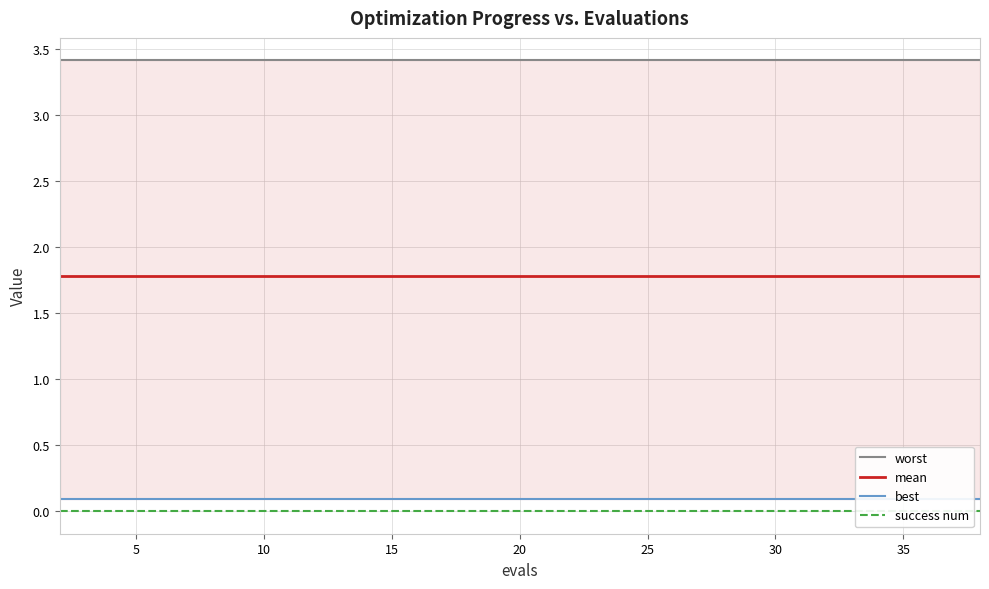

True or false: success num and mean intersect in this chart.

False